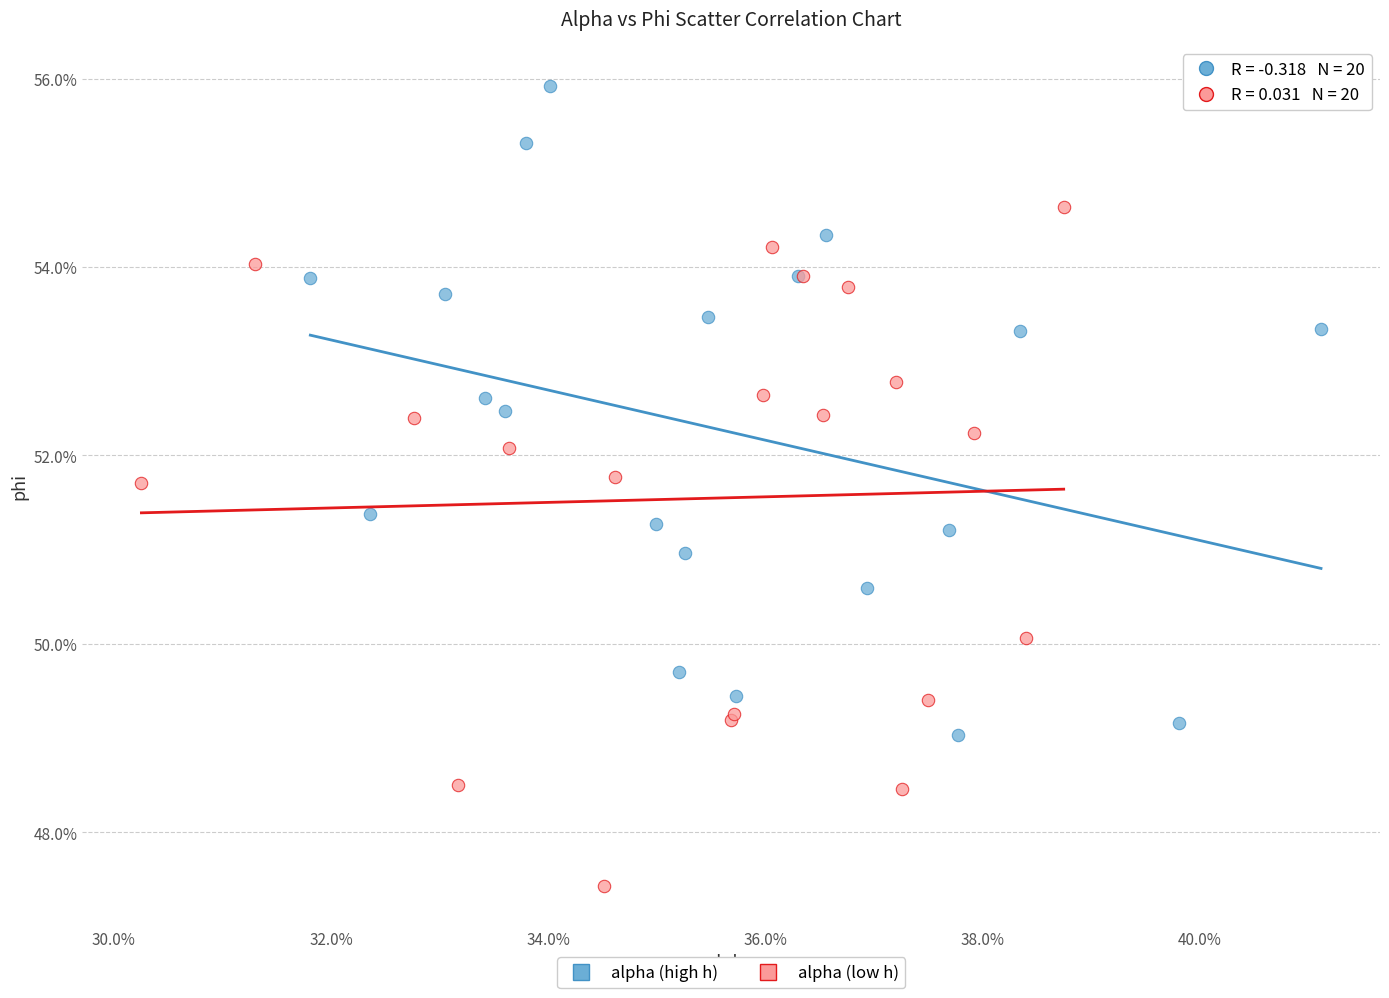

Which series reaches the maximum Y coordinate?

alpha (high h)